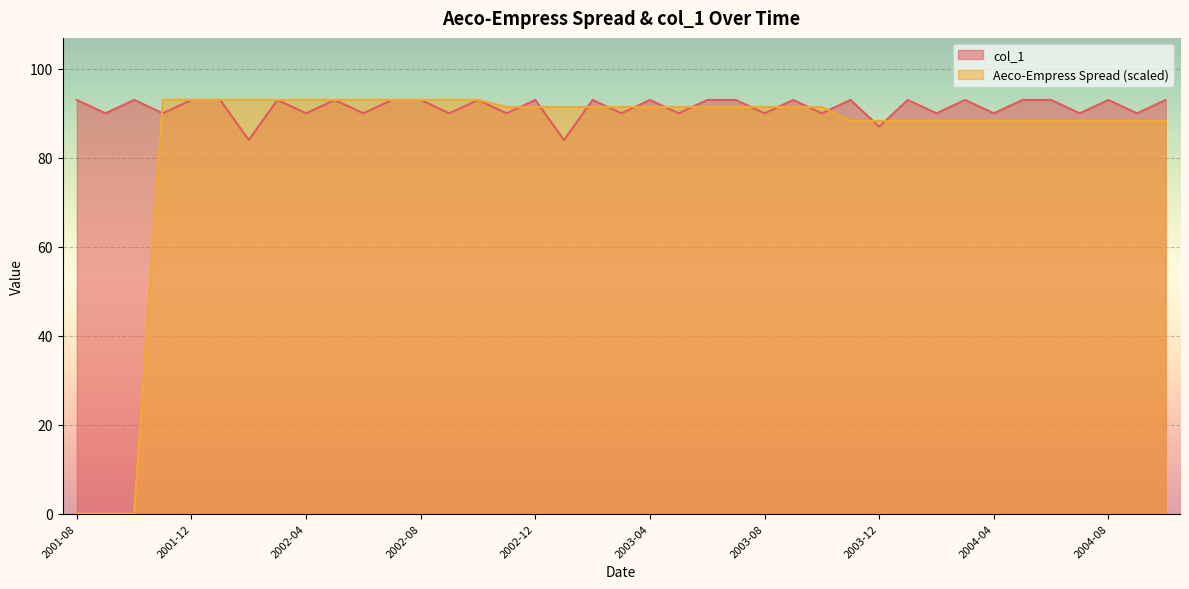

True or false: Aeco-Empress Spread has a value of 62.1 at 2003-01.

False